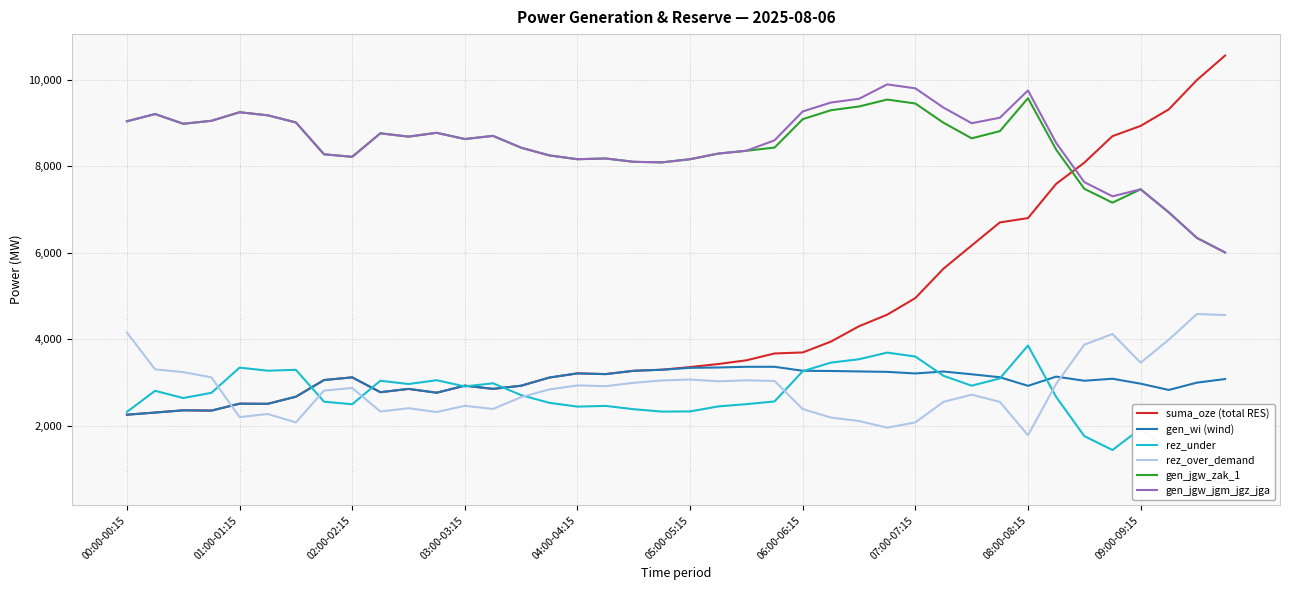

Which series has the largest range (max minus min)?

suma_oze (total RES)